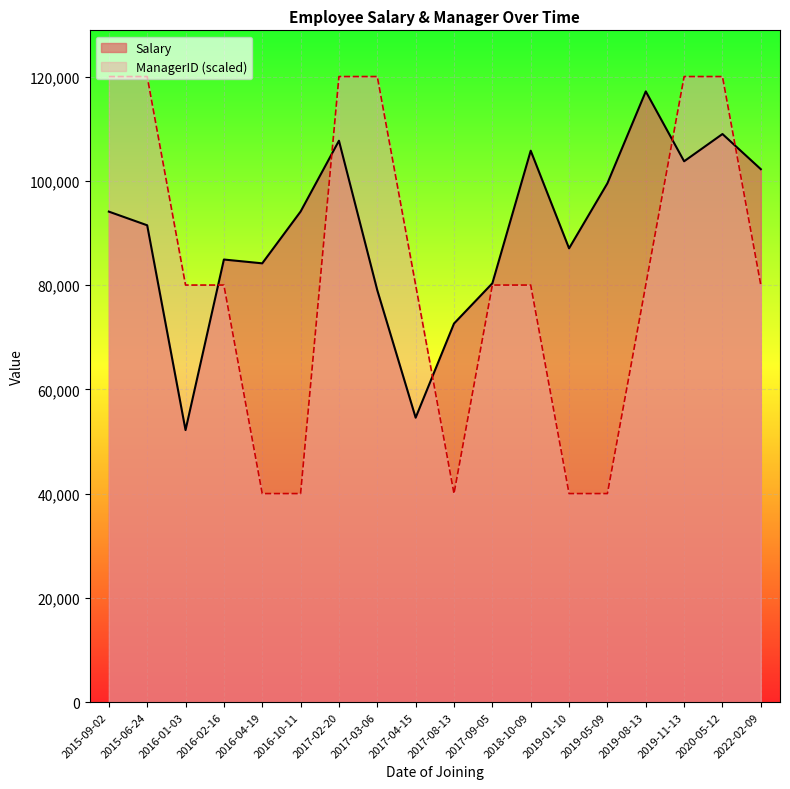

How many times do Salary and ManagerID_scaled cross each other?

5